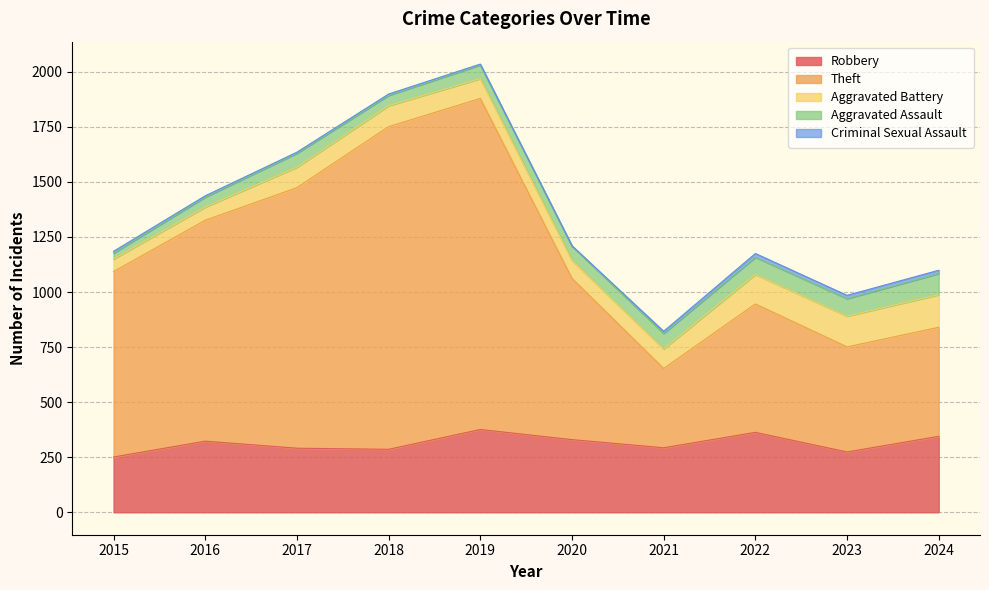

Count the number of data series in this chart.

5